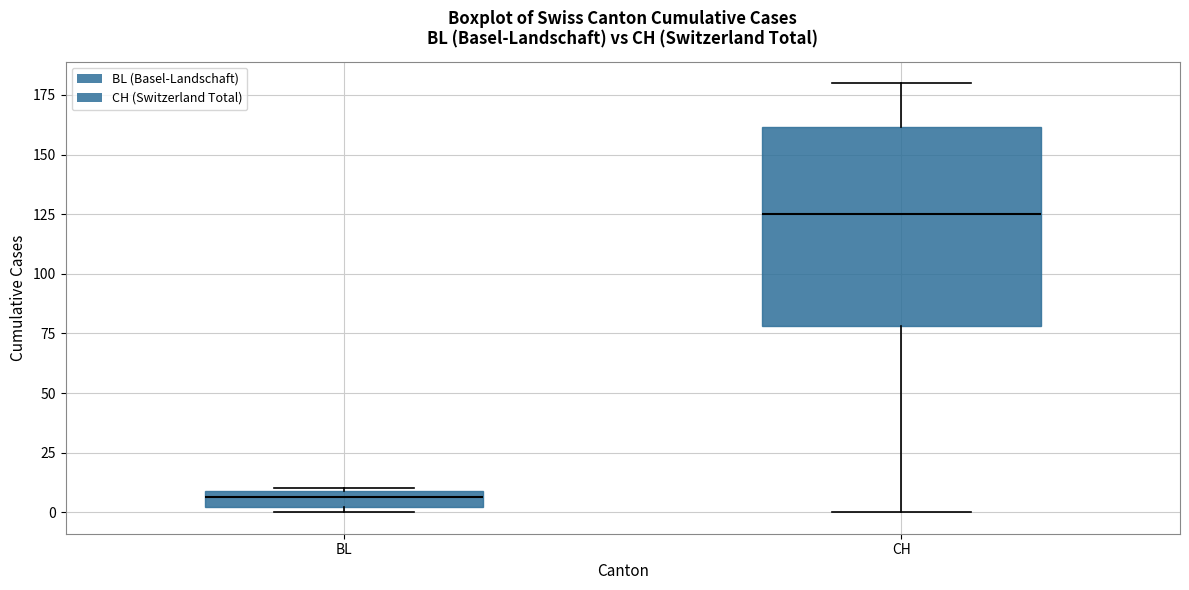

Which box has the lowest median line?

BL